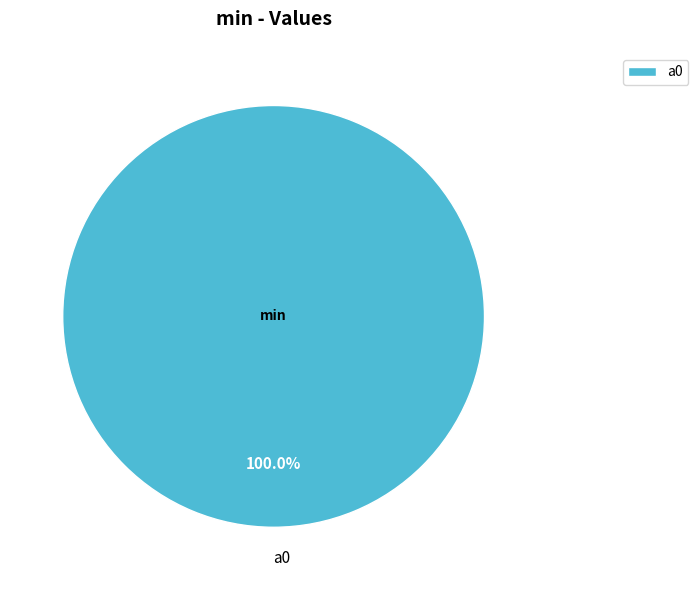

Which slice represents more than half of the pie?

a0